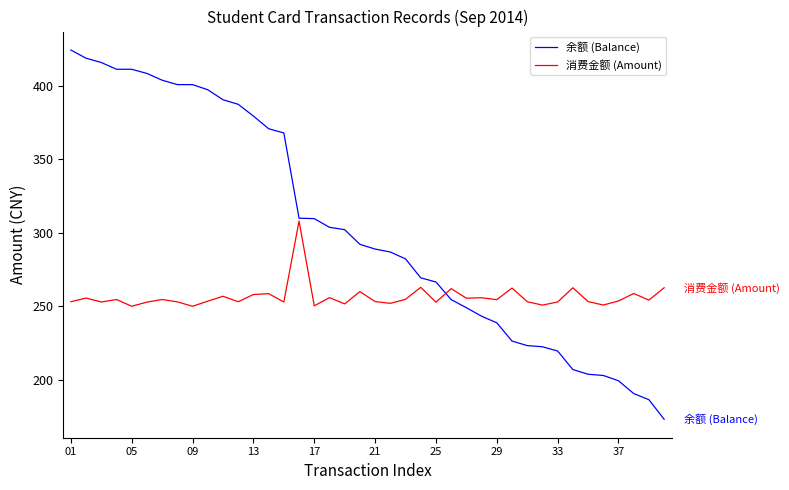

Which series has the largest range (max minus min)?

余额 (Balance)